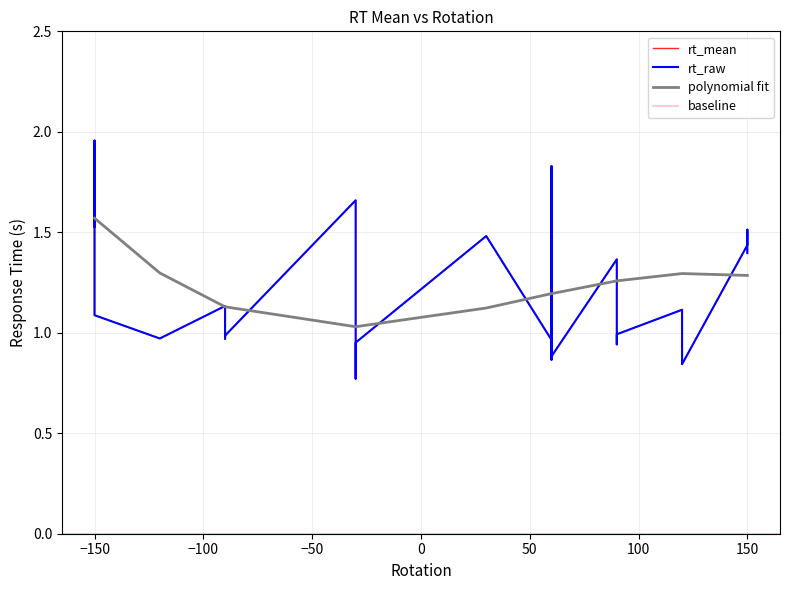

Count the number of data series in this chart.

2